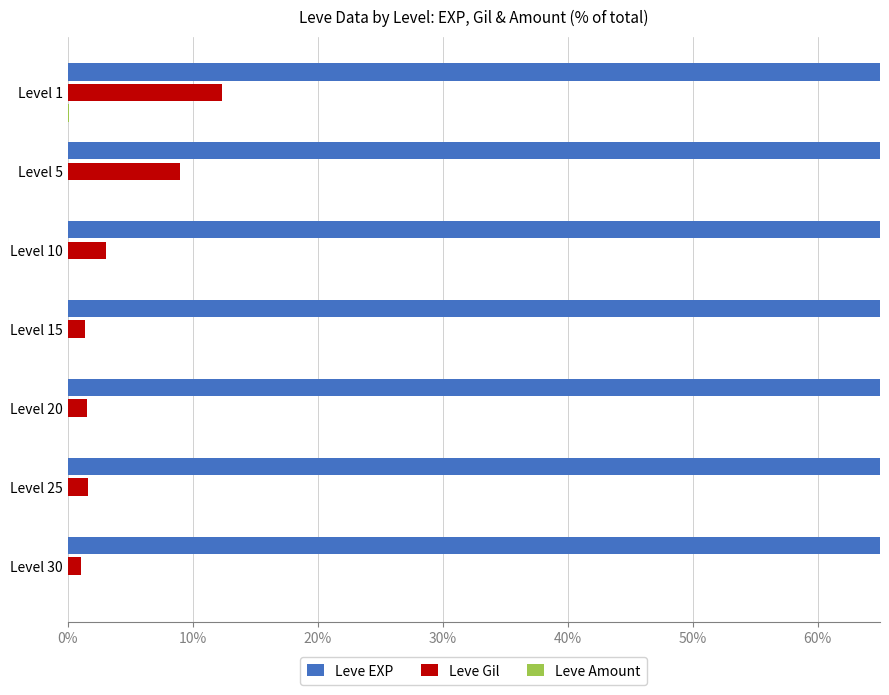

Which series has the largest range (max minus min)?

Leve EXP